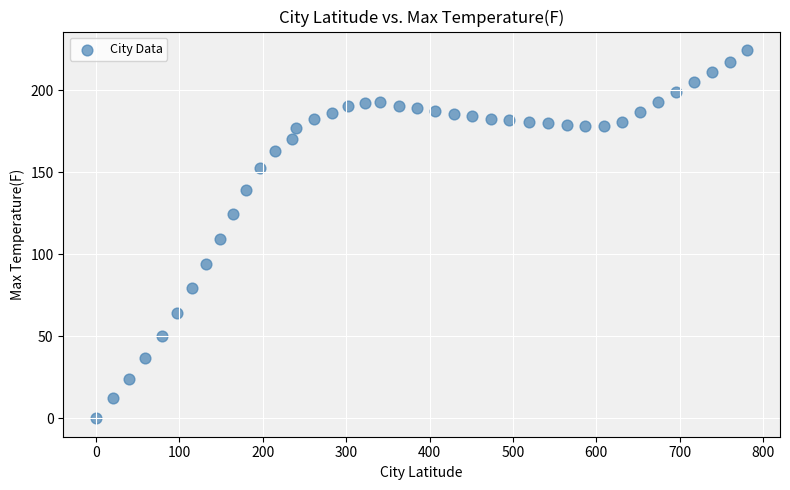

What is the range of X values (max minus min)?

781.1